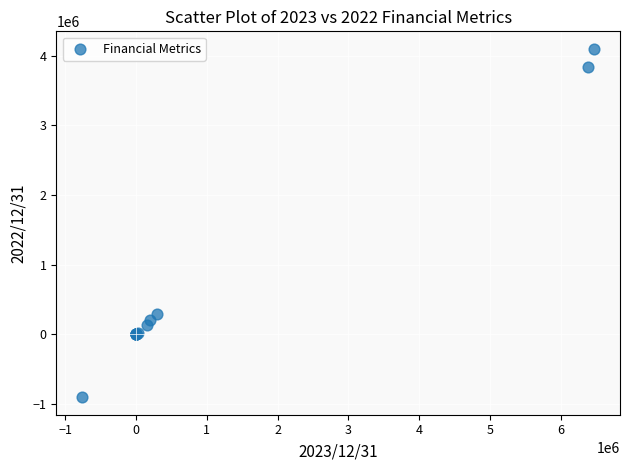

What Y value in the scatter plot is closest to 1596600?

289600.0